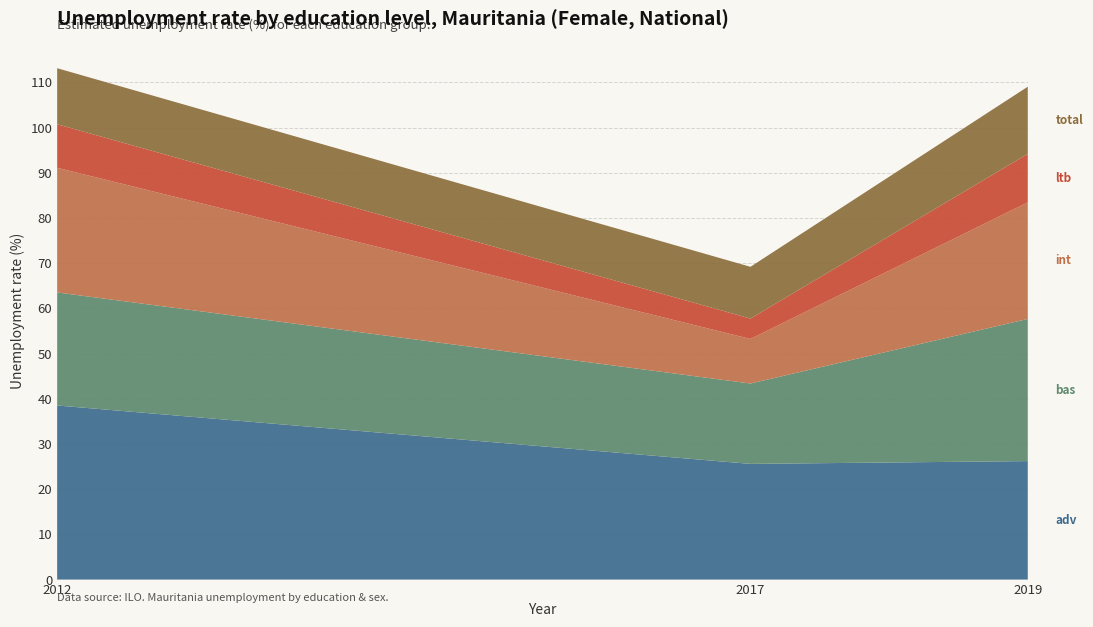

Reading left to right, what are all the values shown in this chart?

edu_aggregate_adv (female, national): 2012=38.5	2017=25.6	2019=26.2
edu_aggregate_bas (female, national): 2012=25.0	2017=17.8	2019=31.5
edu_aggregate_int (female, national): 2012=27.6	2017=9.9	2019=25.8
edu_aggregate_ltb (female, national): 2012=9.6	2017=4.5	2019=10.7
edu_aggregate_total (female, national): 2012=12.4	2017=11.4	2019=14.9